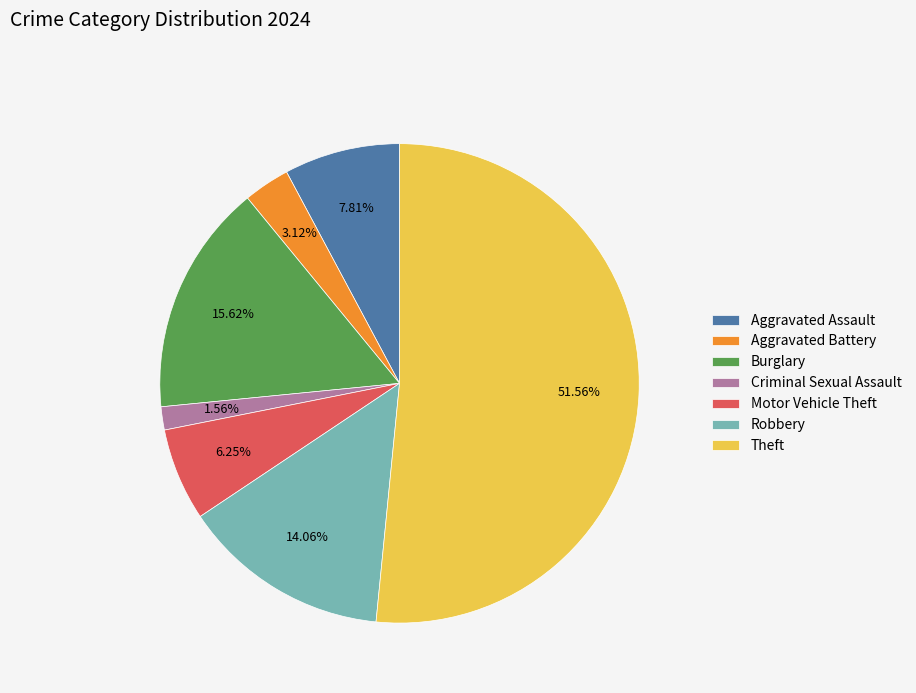

Is there a majority slice in this chart?

Yes